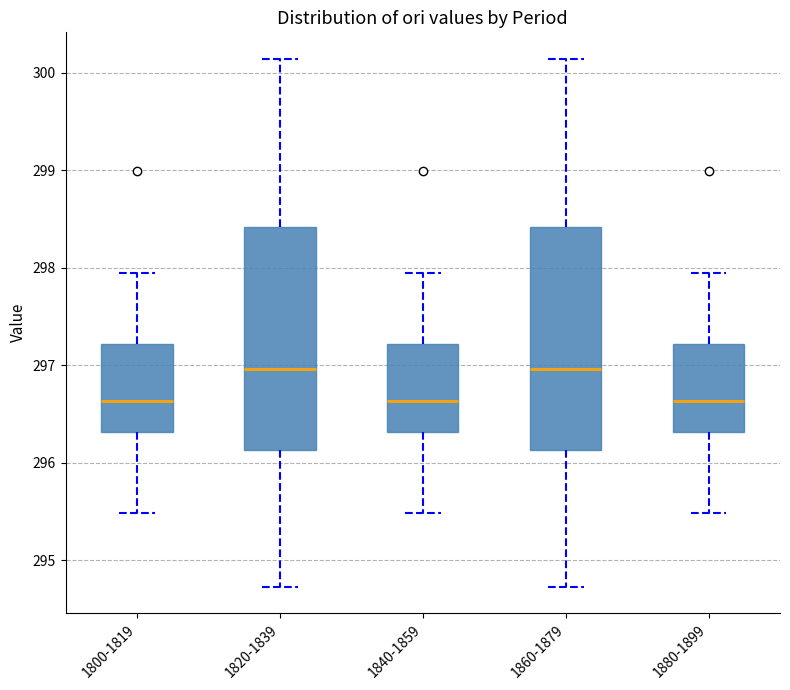

Reading left to right, read every box against the y-axis: the position of its median line, the range the box covers, and the ends of its whiskers. The values are not printed on the chart, so give them approximately, as read against the axis.

1800-1819: median 296.6, box 296.3 to 297.2, whiskers 295.5 to 297.9
1820-1839: median 297.0, box 296.1 to 298.4, whiskers 294.7 to 300.1
1840-1859: median 296.6, box 296.3 to 297.2, whiskers 295.5 to 297.9
1860-1879: median 297.0, box 296.1 to 298.4, whiskers 294.7 to 300.1
1880-1899: median 296.6, box 296.3 to 297.2, whiskers 295.5 to 297.9